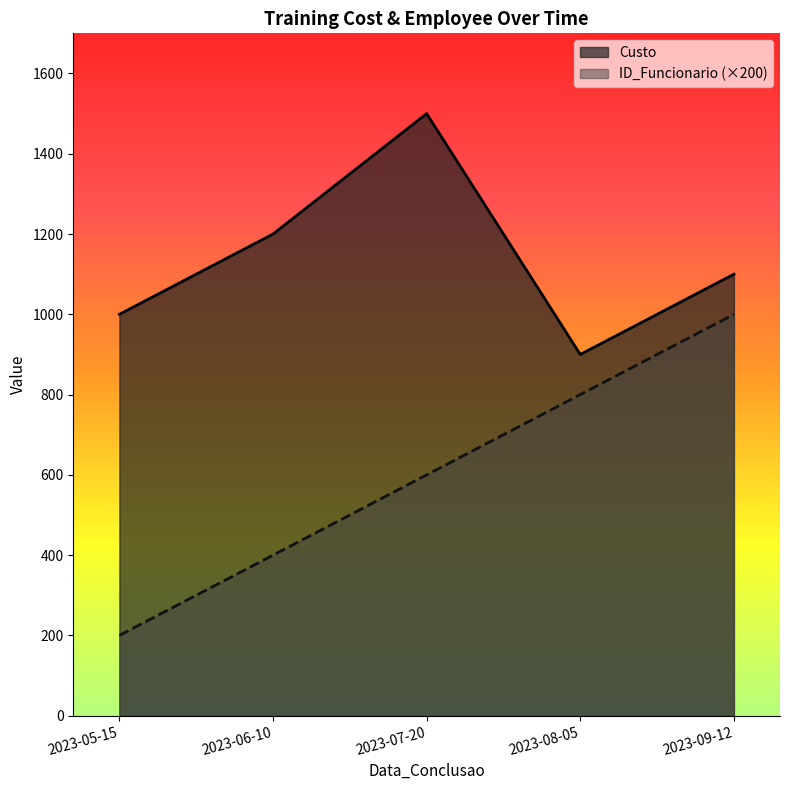

True or false: Custo and ID_Funcionario intersect in this chart.

False